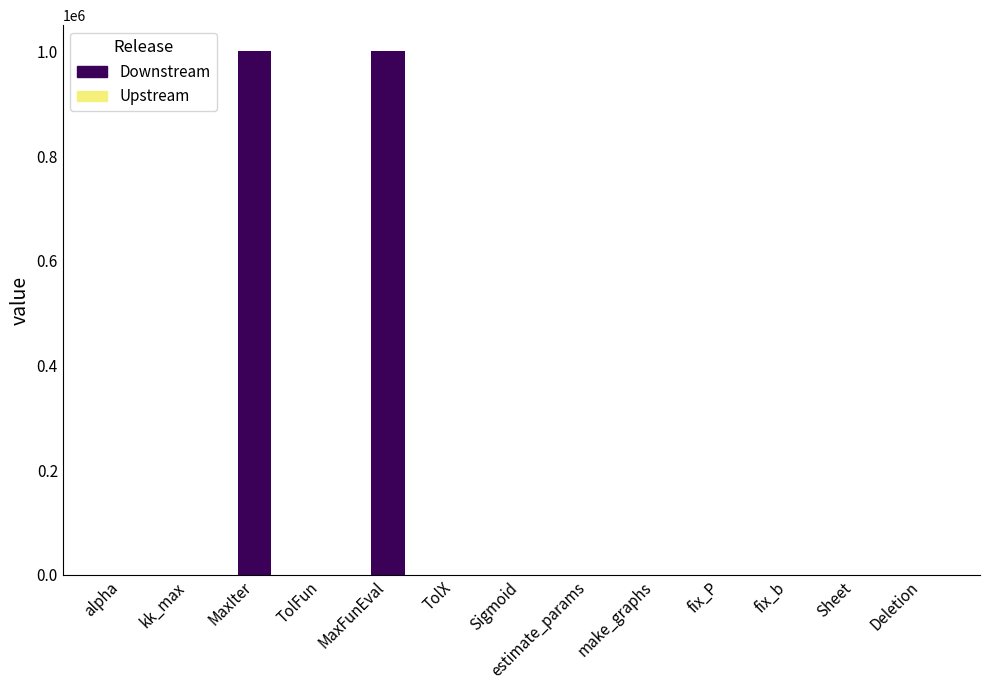

What is the maximum value shown in the chart?

1000000.0